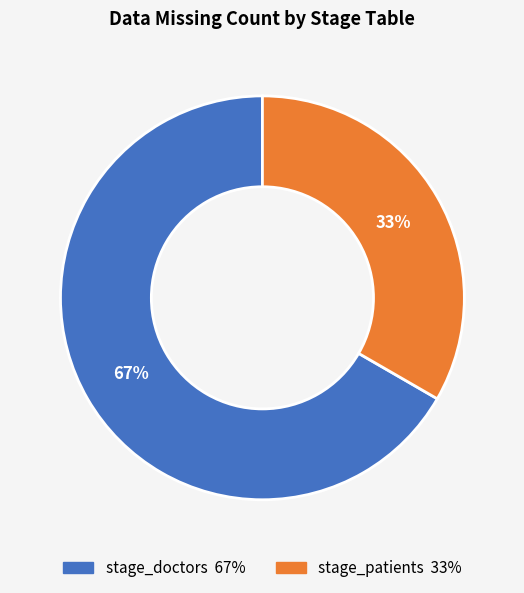

True or false: stage_patients accounts for 48% of the total.

False